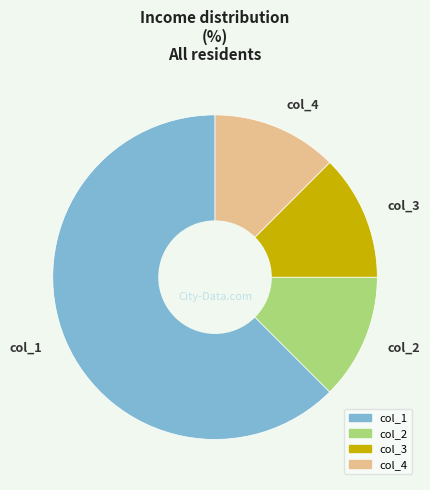

Is it true that col_1 is 55% of the pie?

False